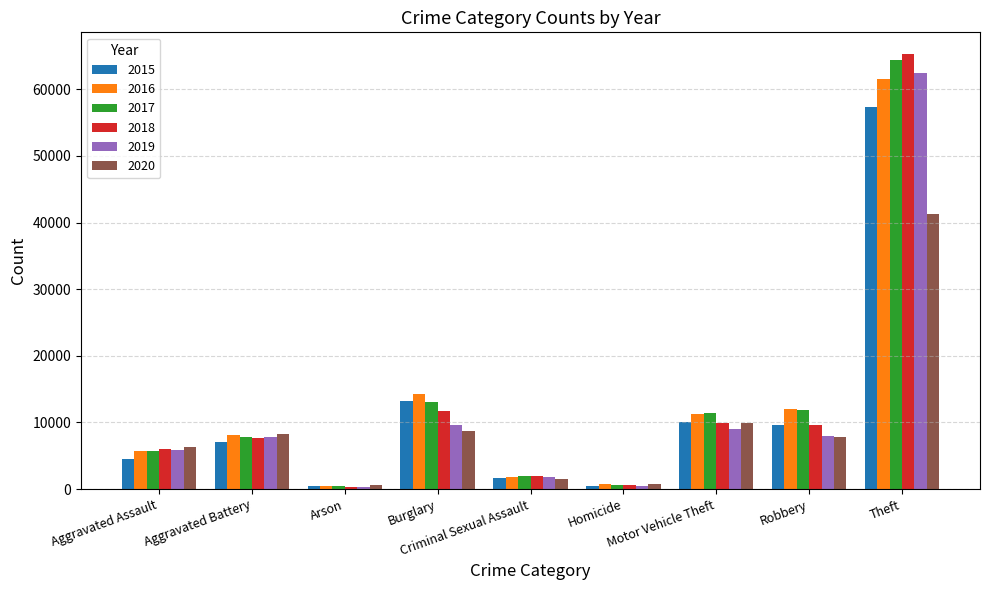

What is the label of the 4th bar from the right?

Homicide